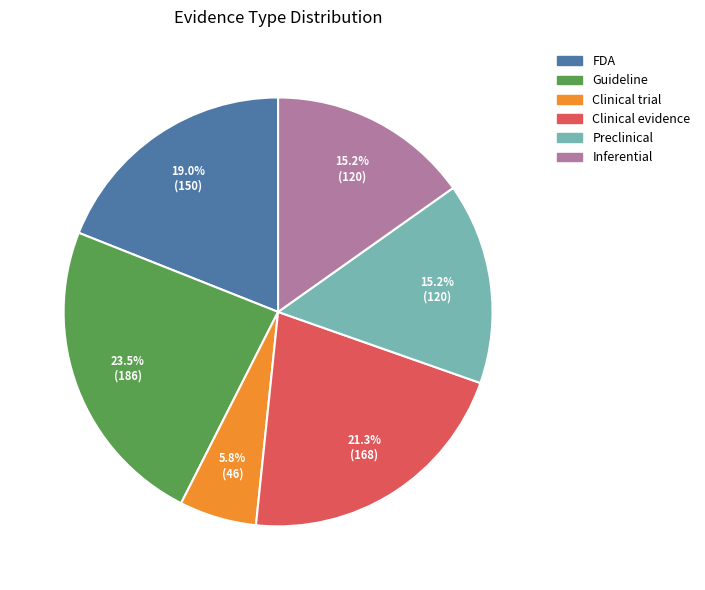

Does any single category account for the majority?

No